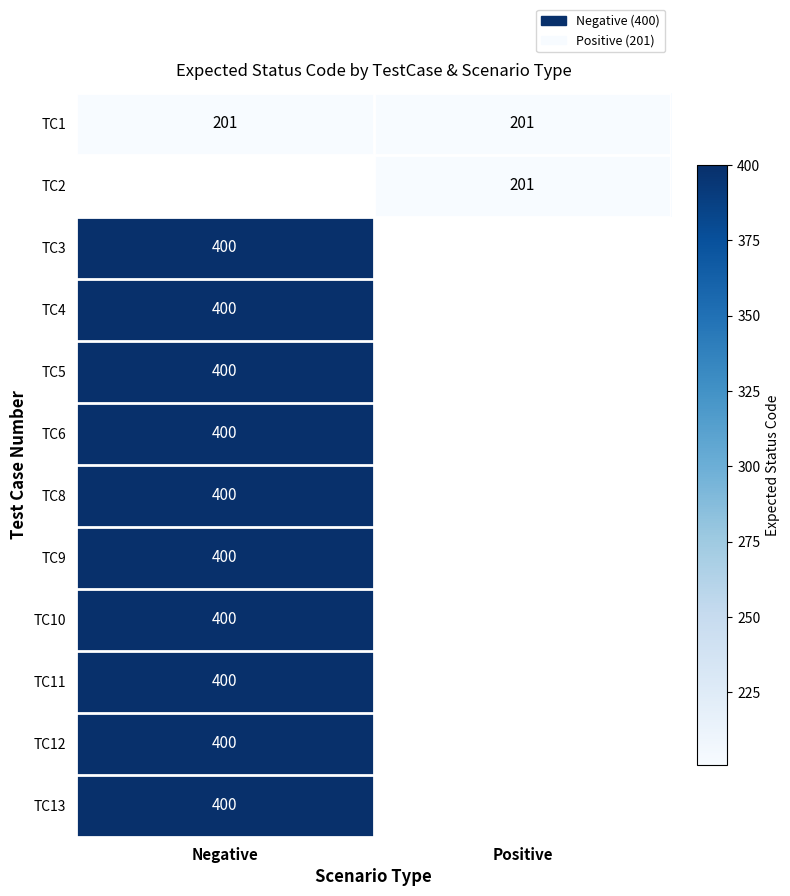

What is the minimum value shown in the chart?

201.0